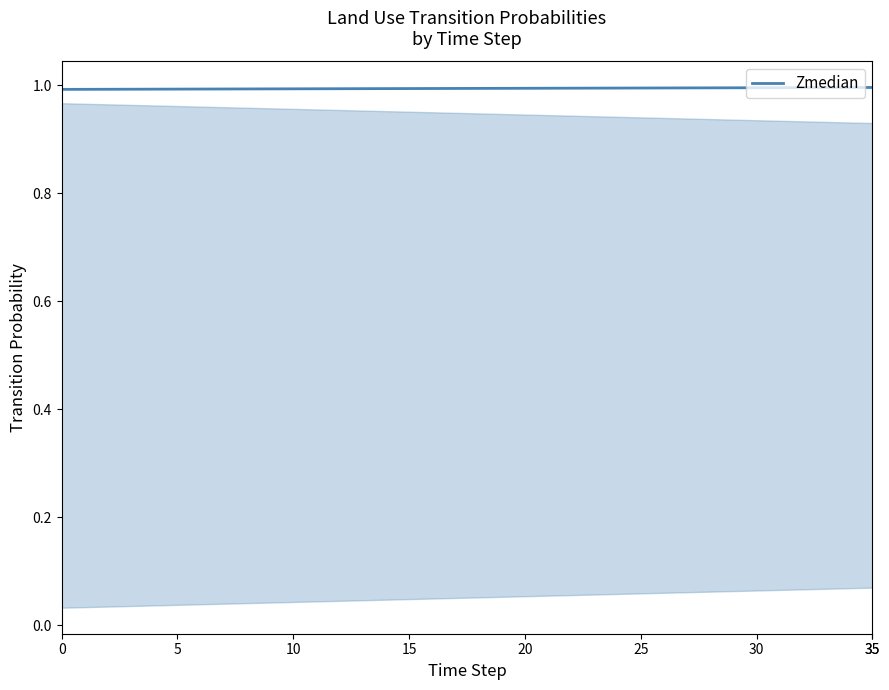

What is the minimum value shown in the chart?

1.0